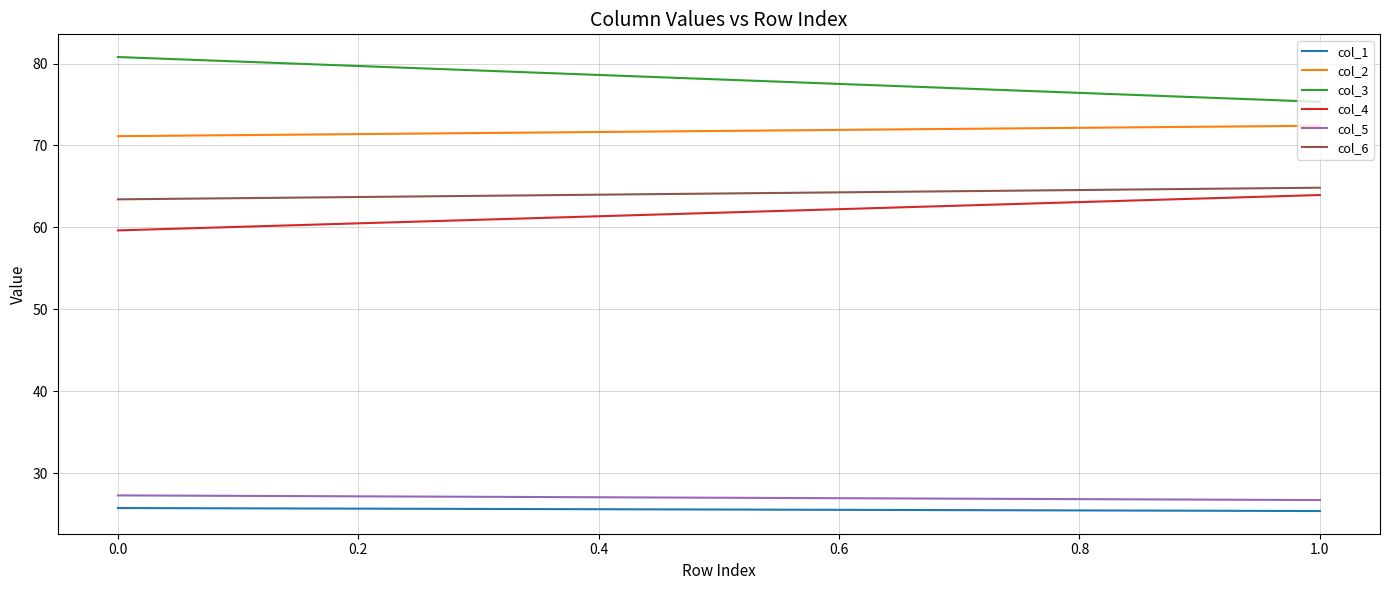

What is the total value across all series at 1.0?

328.6